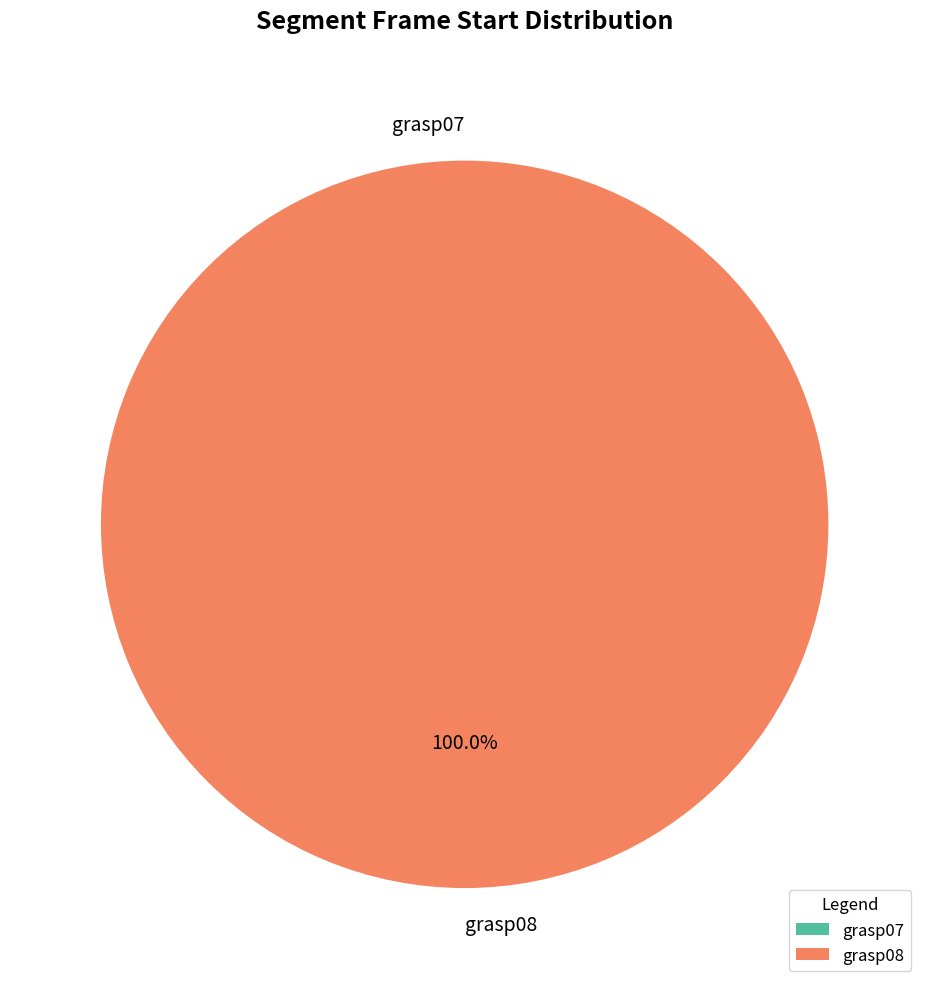

What percentage is the grasp08 slice, to the nearest percent?

100%